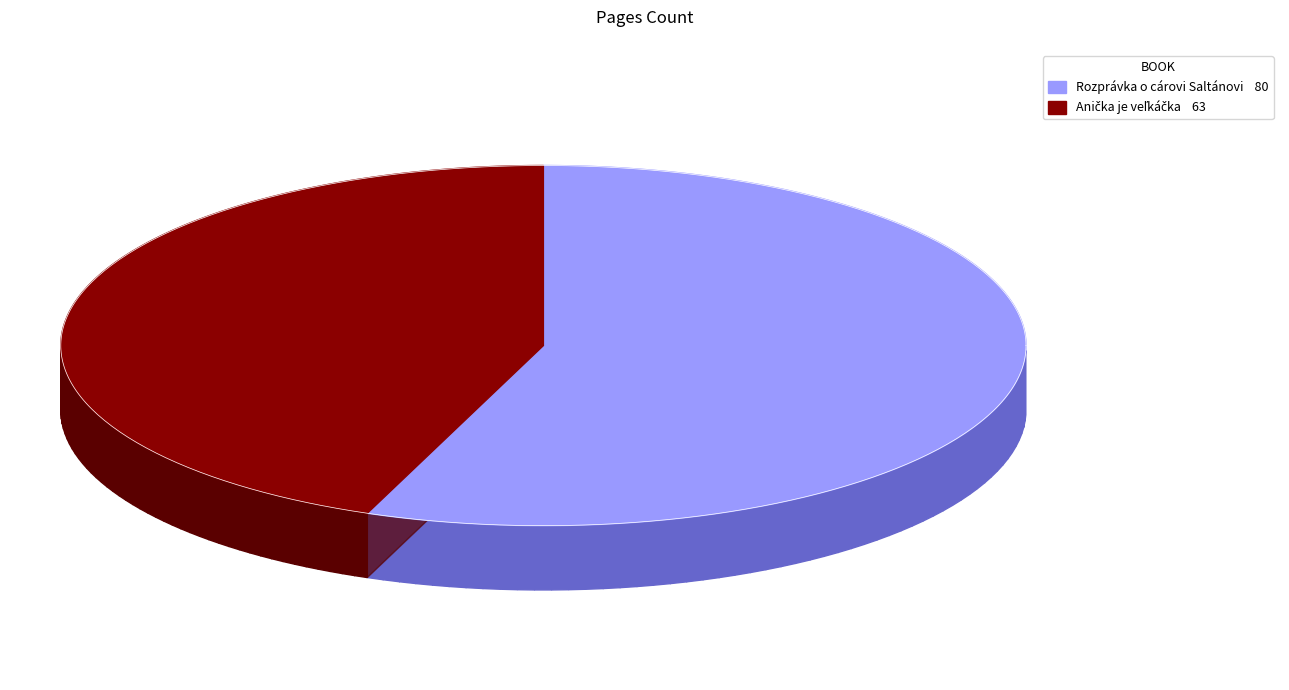

How much of the chart is everything except Rozprávka o cárovi Saltánovi?

44.1%